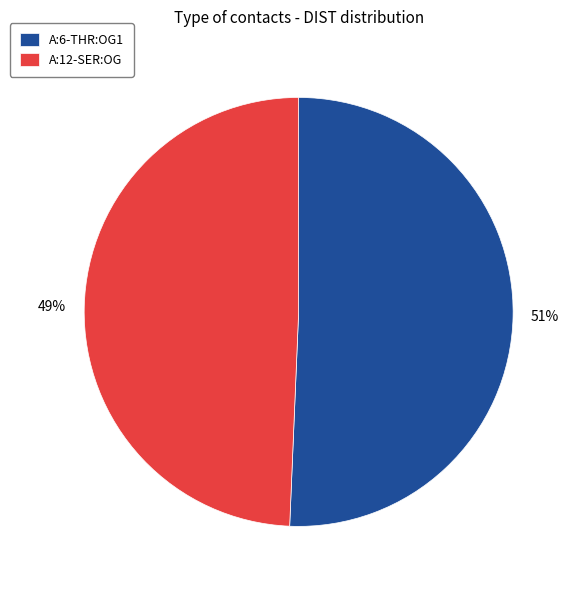

True or false: A:12-SER:OG accounts for 39% of the total.

False